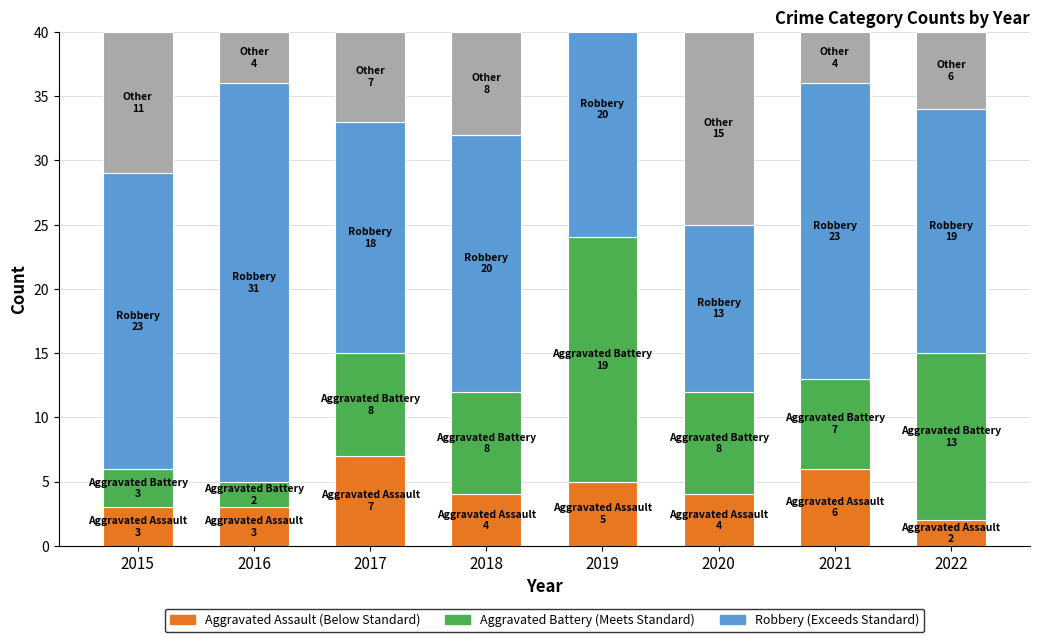

Which series has the largest range (max minus min)?

Robbery